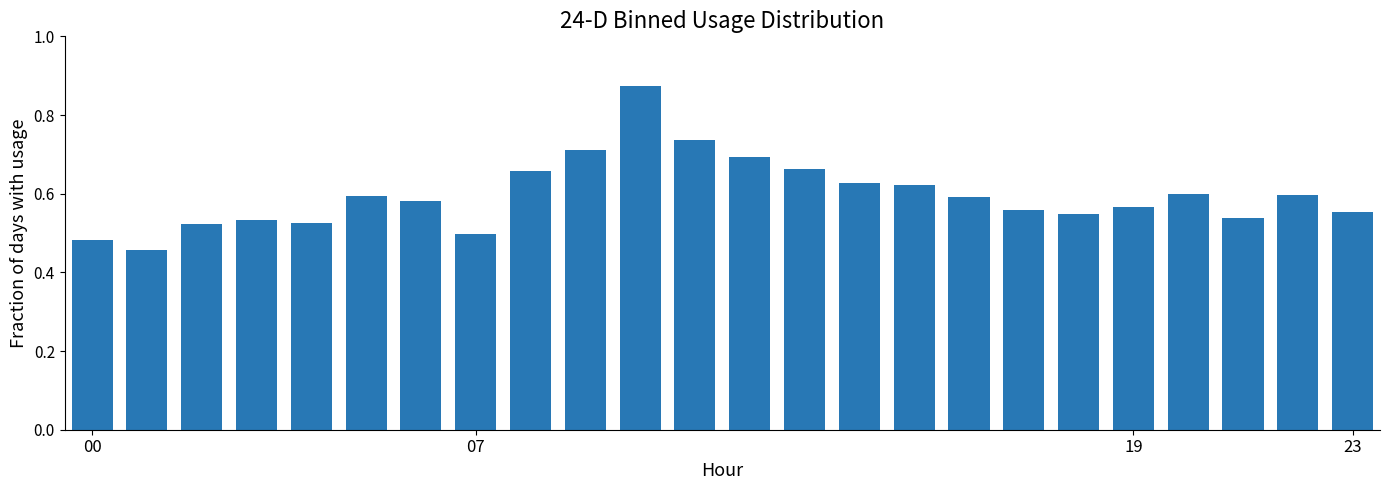

What is the sum of all values?

14.3